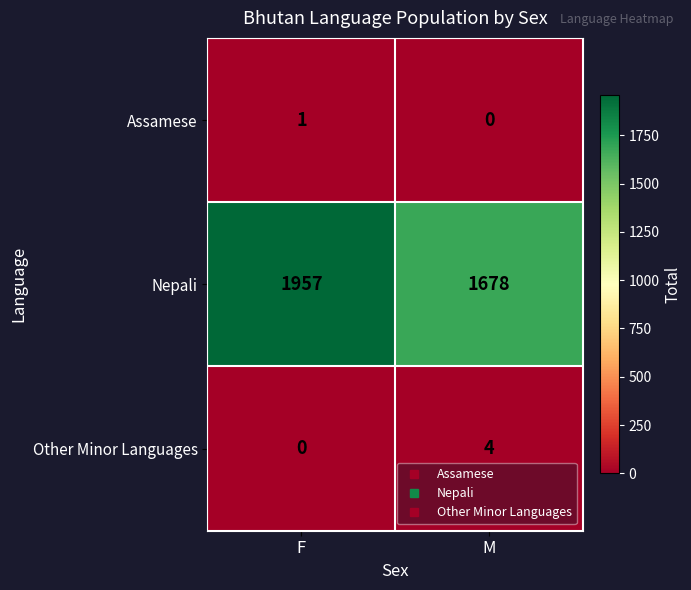

Which series has the largest total across all categories?

Nepali